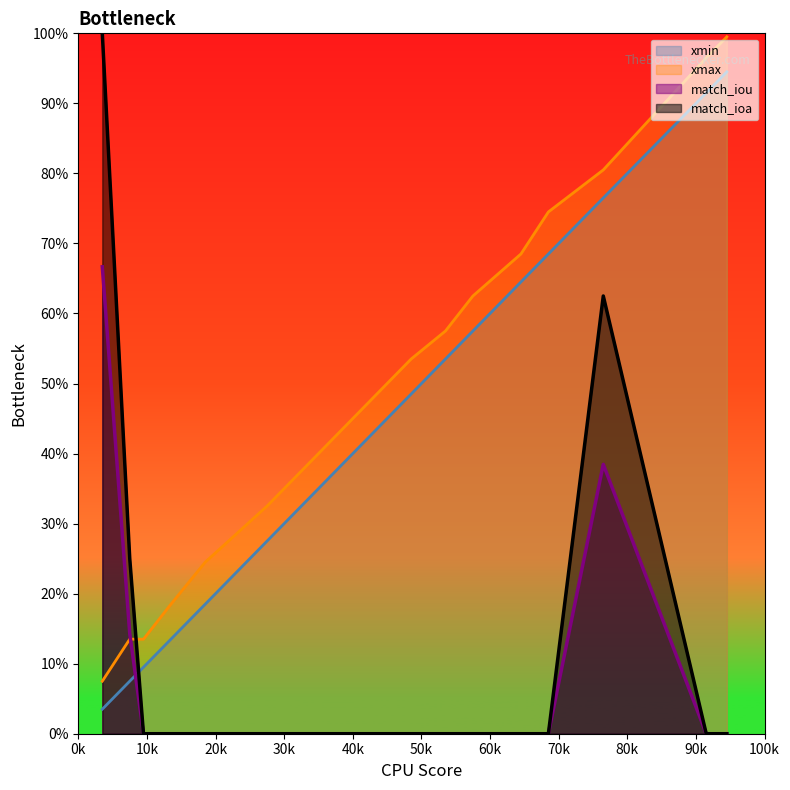

Does the chart display data point markers on the line(s)?

No